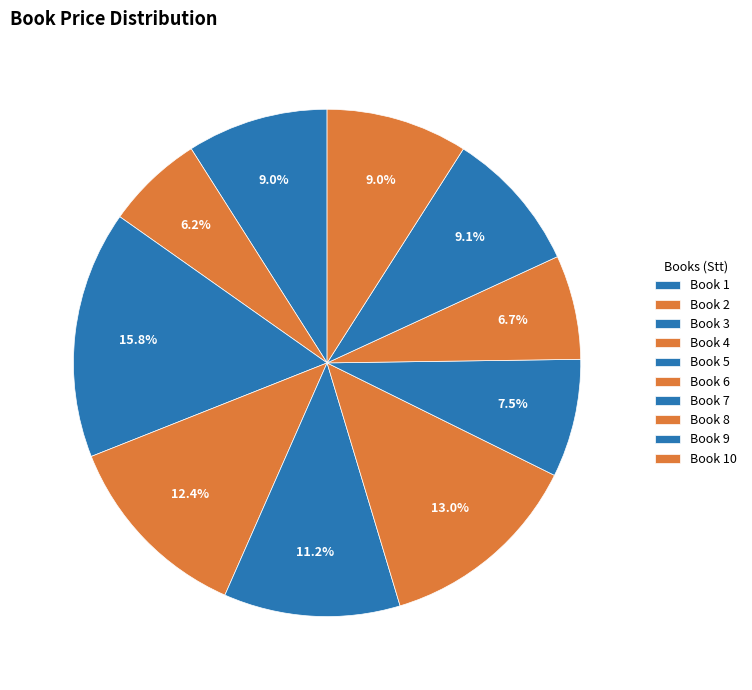

How many segments does this pie chart have?

10